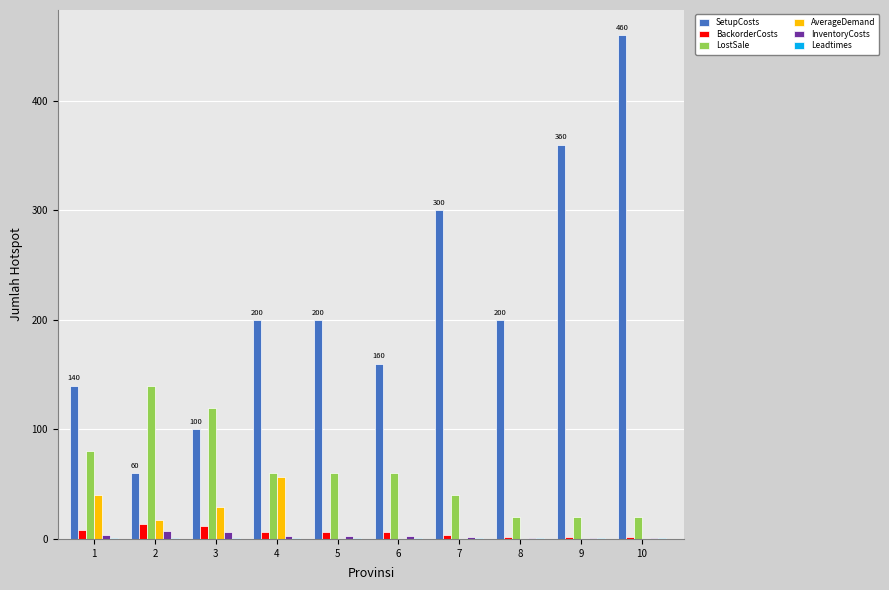

Which label corresponds to the largest value in the chart?

10